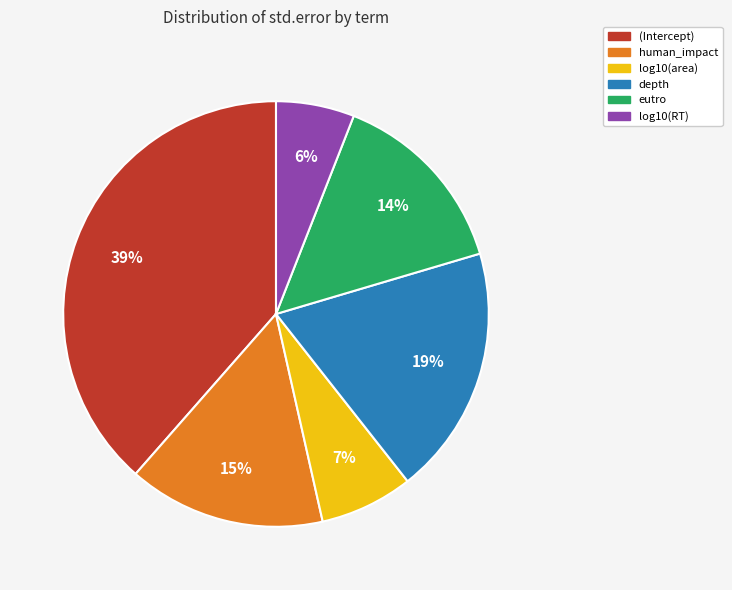

What is the smallest slice in the pie chart?

log10(RT)